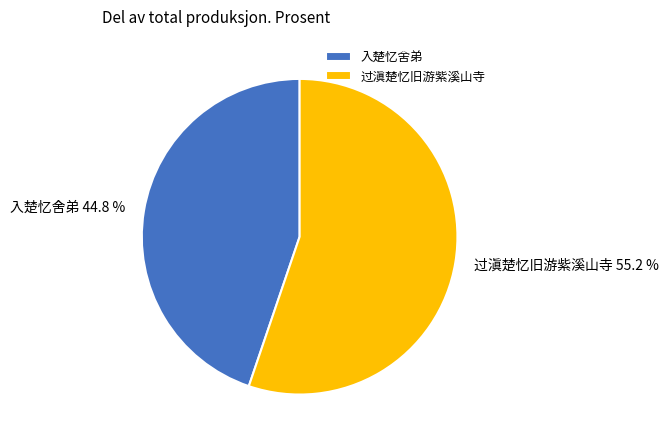

What is the majority slice?

过滇楚忆旧游紫溪山寺